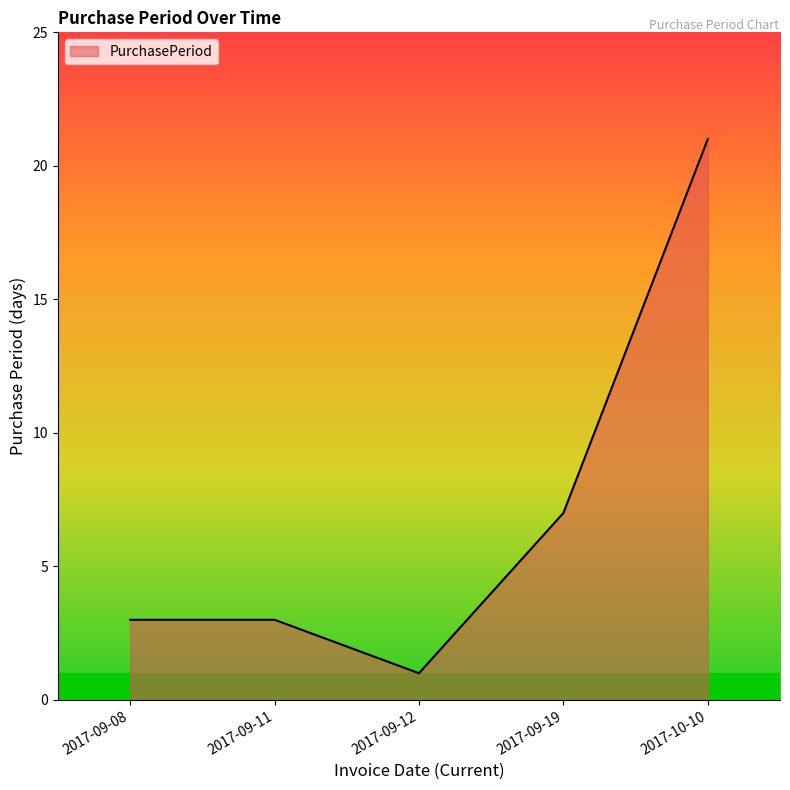

How many lines are shown in the chart?

1